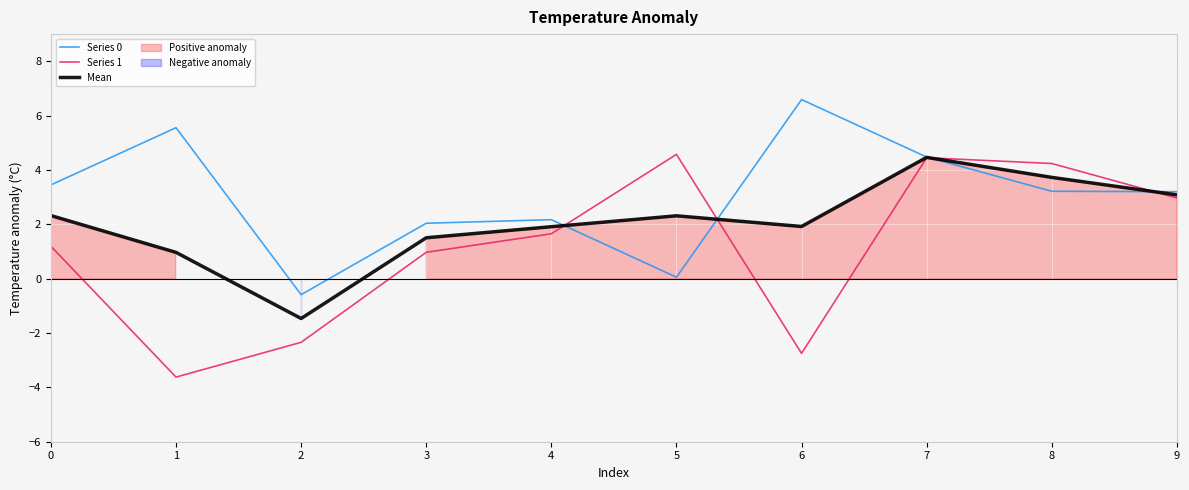

What value does the Series 1 series have at 3?

1.0